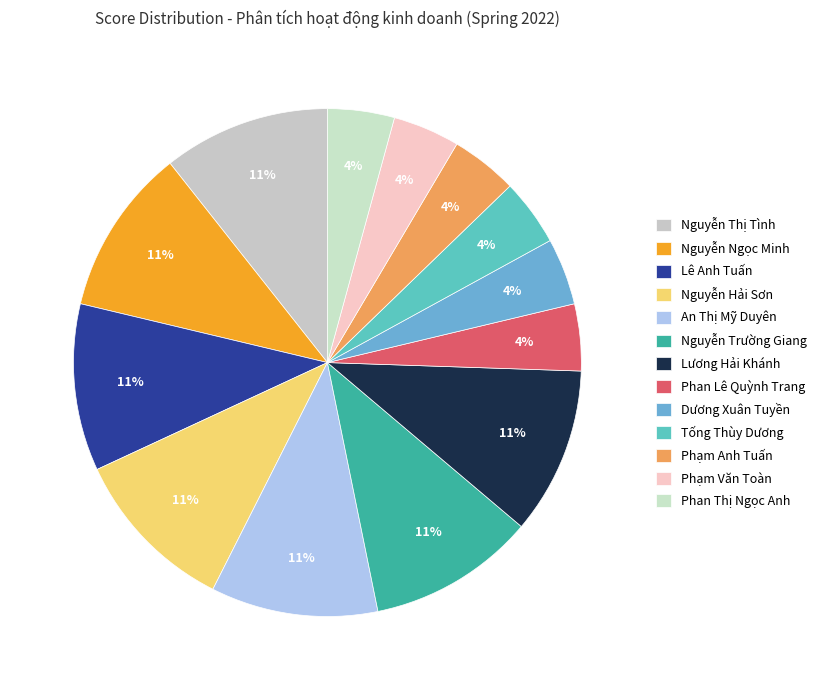

How many segments does this pie chart have?

13